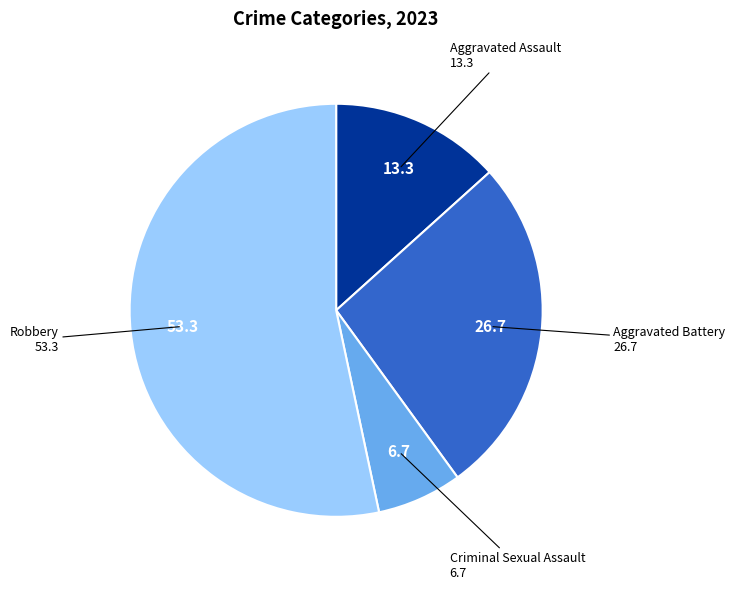

Is there a majority slice in this chart?

Yes